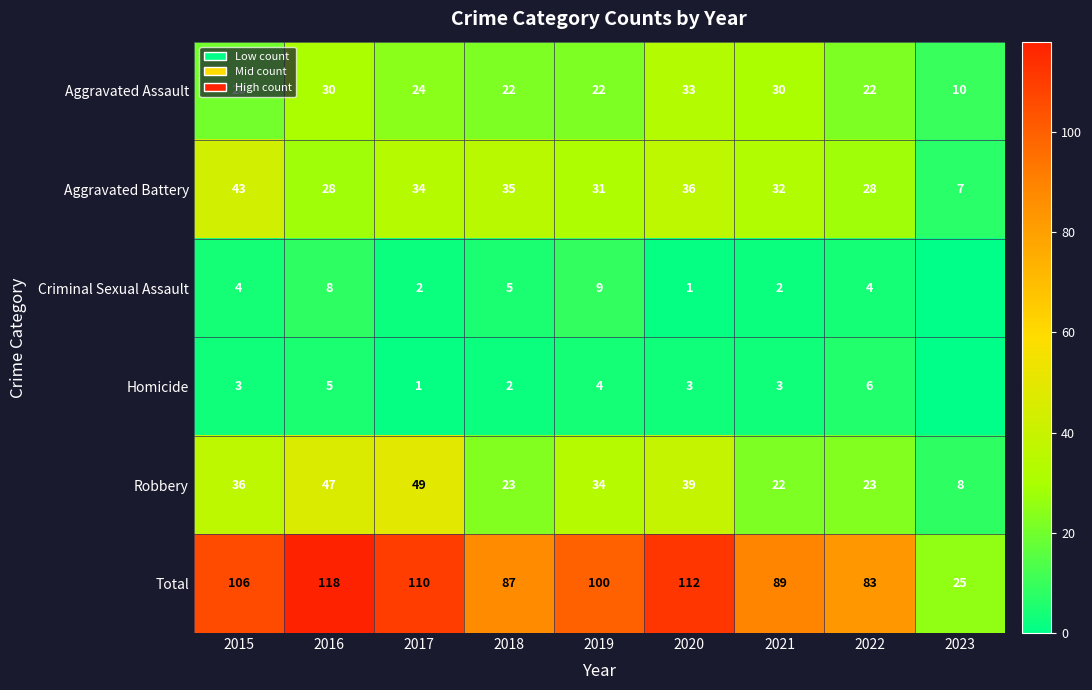

Which label corresponds to the largest value in the chart?

2016